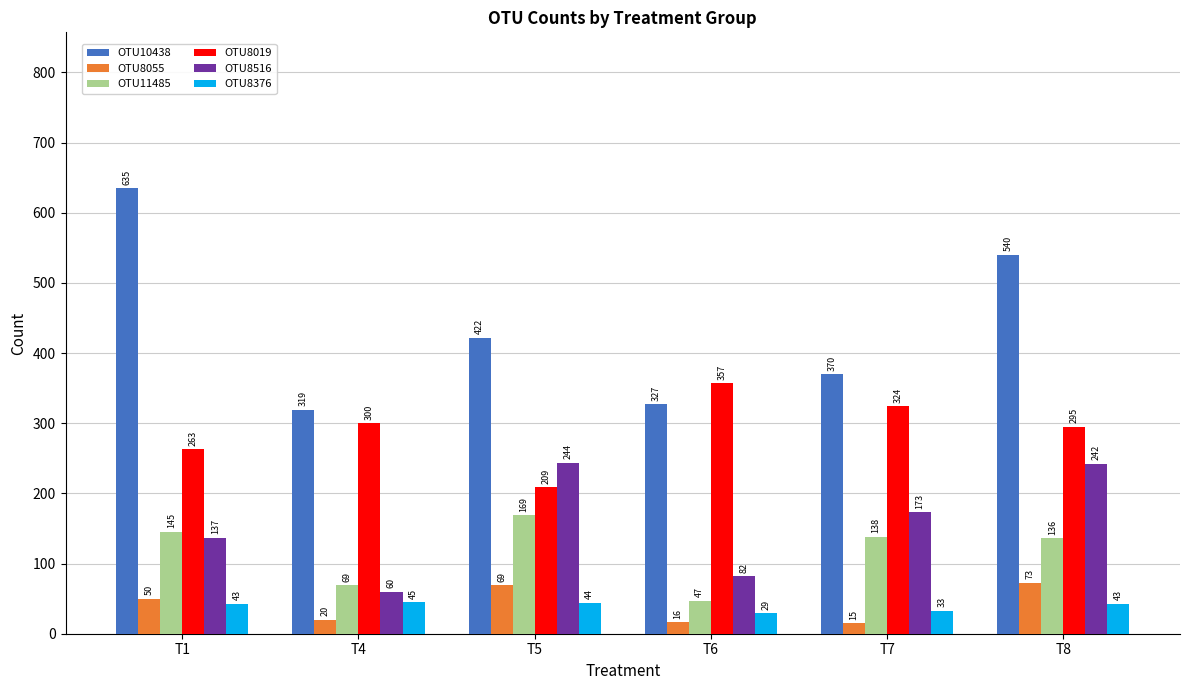

How many distinct data groups are displayed?

6